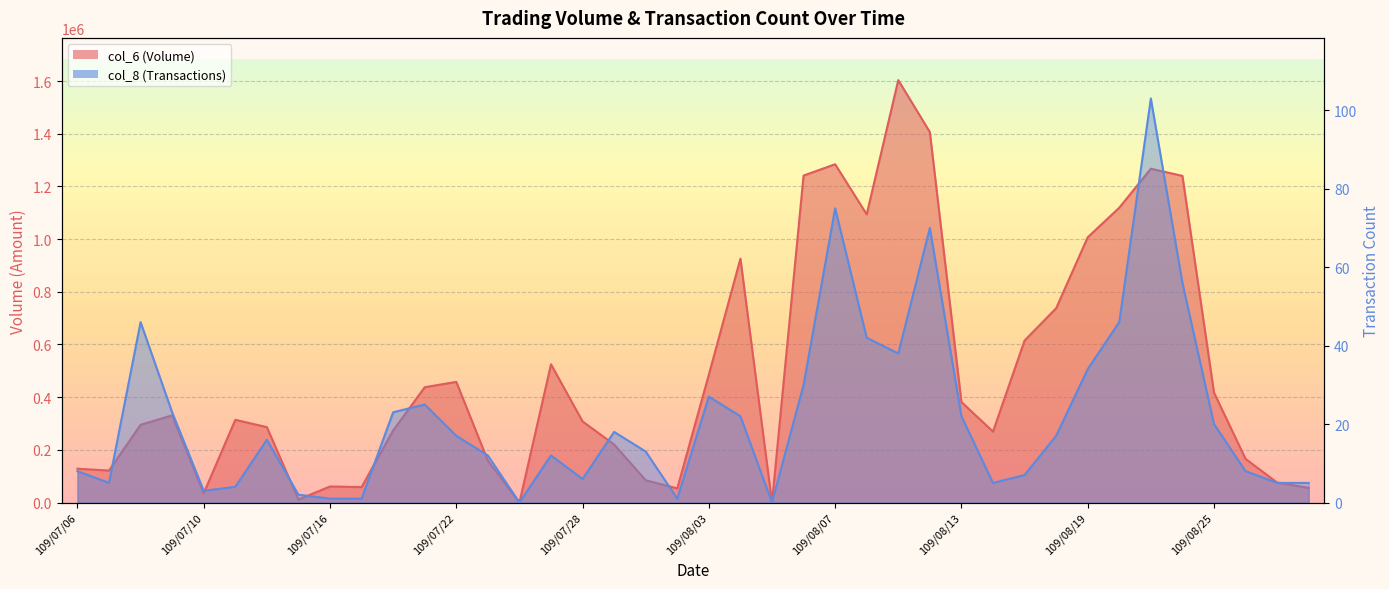

At which category is the sum across all series the highest?

109/08/11